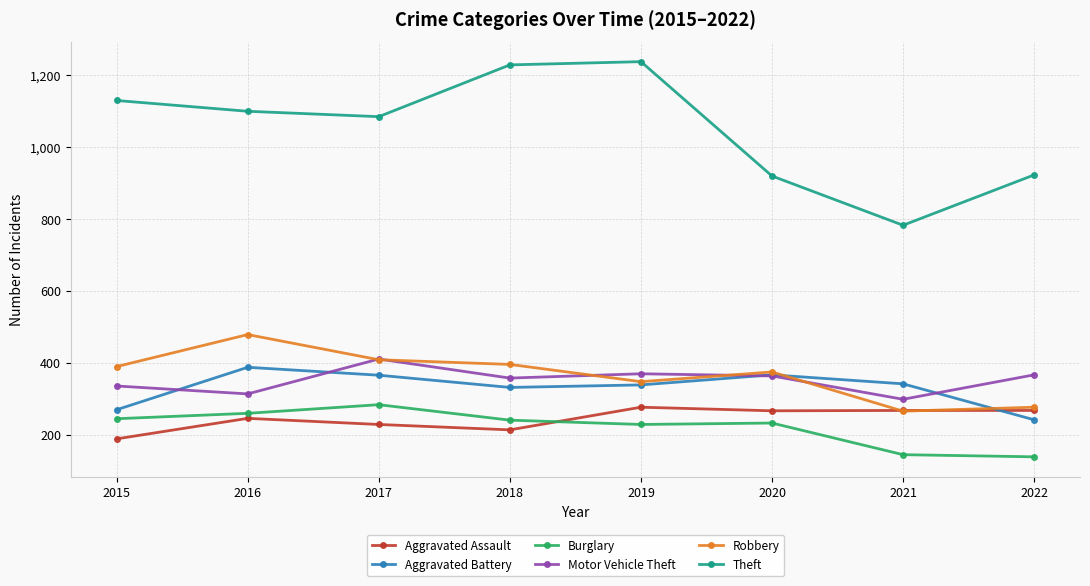

What are all the series names shown in the legend?

Aggravated Assault, Aggravated Battery, Burglary, Motor Vehicle Theft, Robbery, Theft